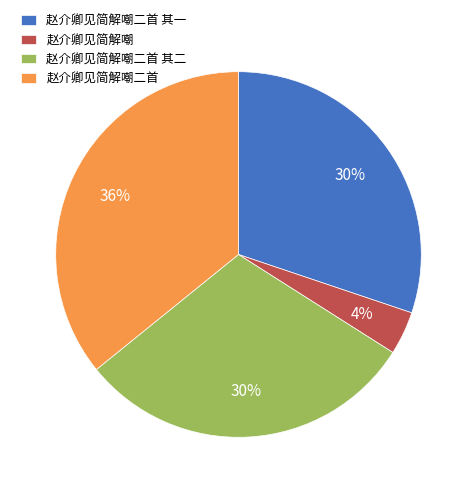

Which has a higher value, 赵介卿见简解嘲二首 其二 or 赵介卿见简解嘲二首?

赵介卿见简解嘲二首